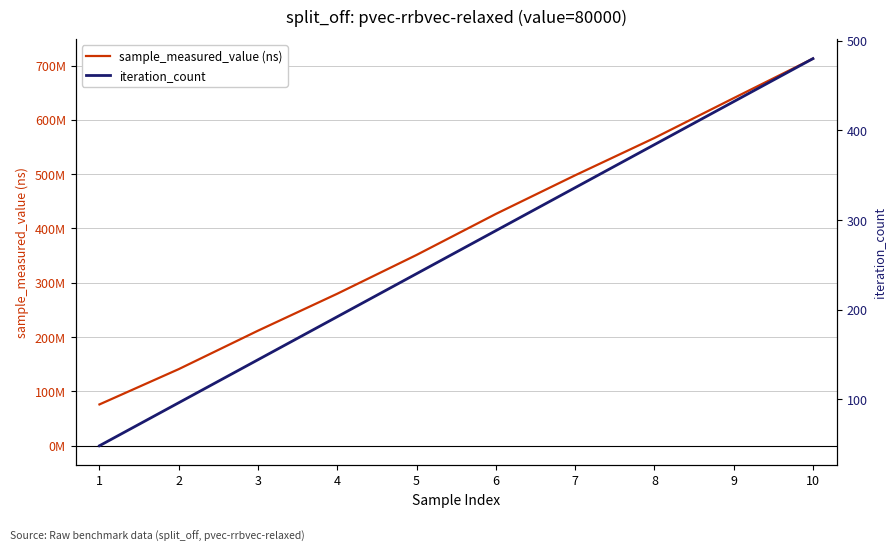

At which label does iteration_count first exceed 288?

7